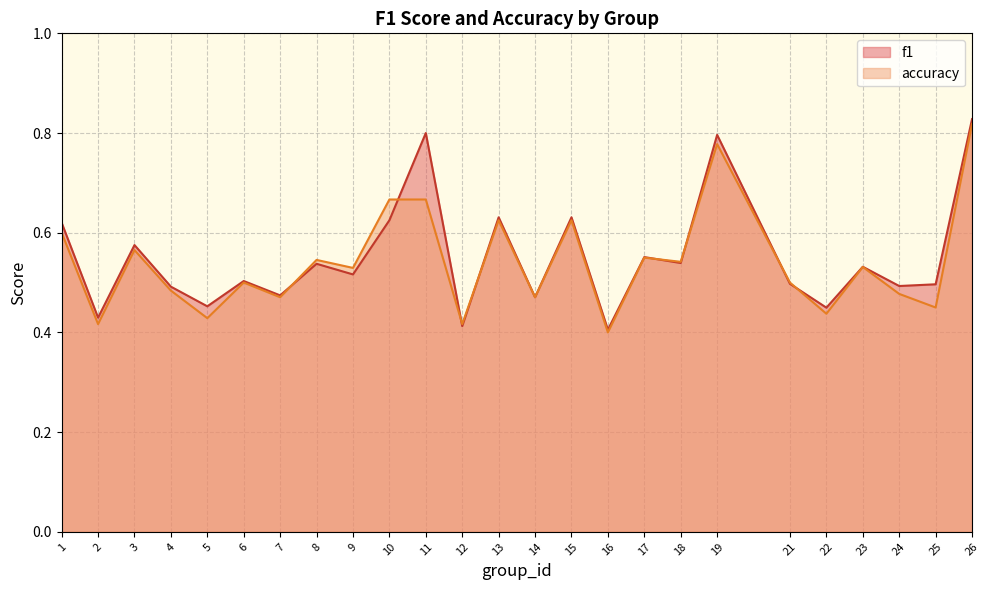

What is the sum of all f1 values?

13.8